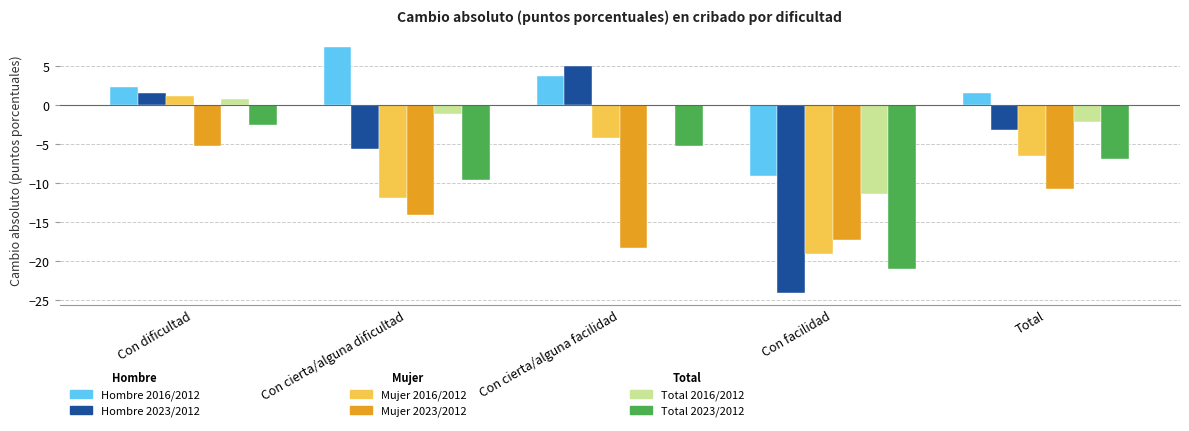

At which category is the sum across all series the highest?

Con dificultad